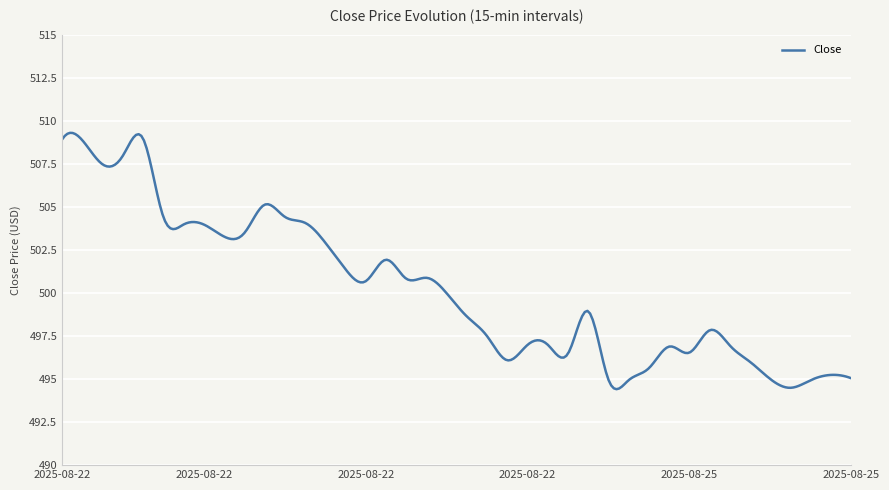

True or false: there are more than 2 points higher than both neighbors.

True